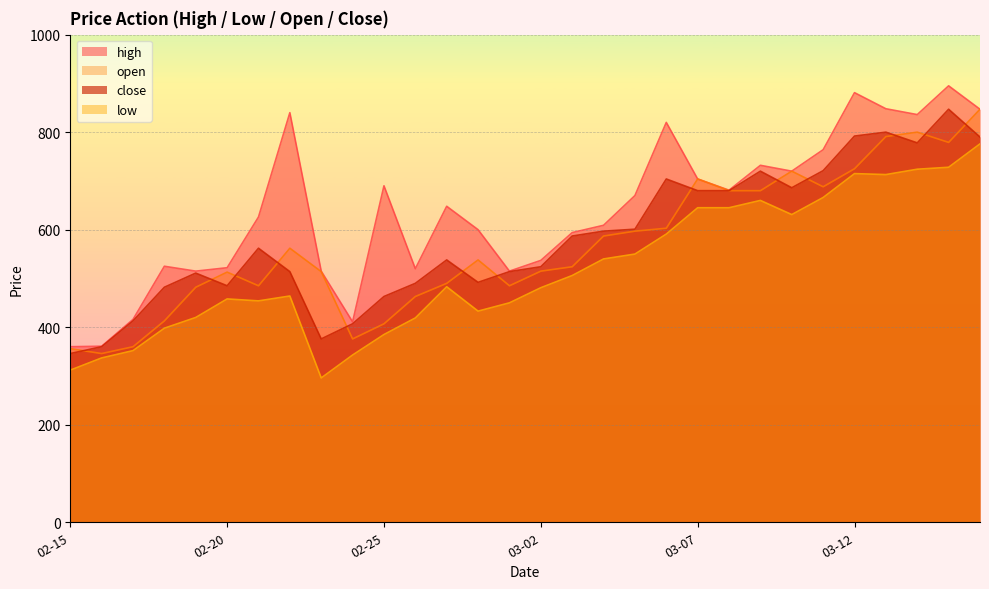

At 02-26, list the series in order from largest to smallest.

high, close, open, low